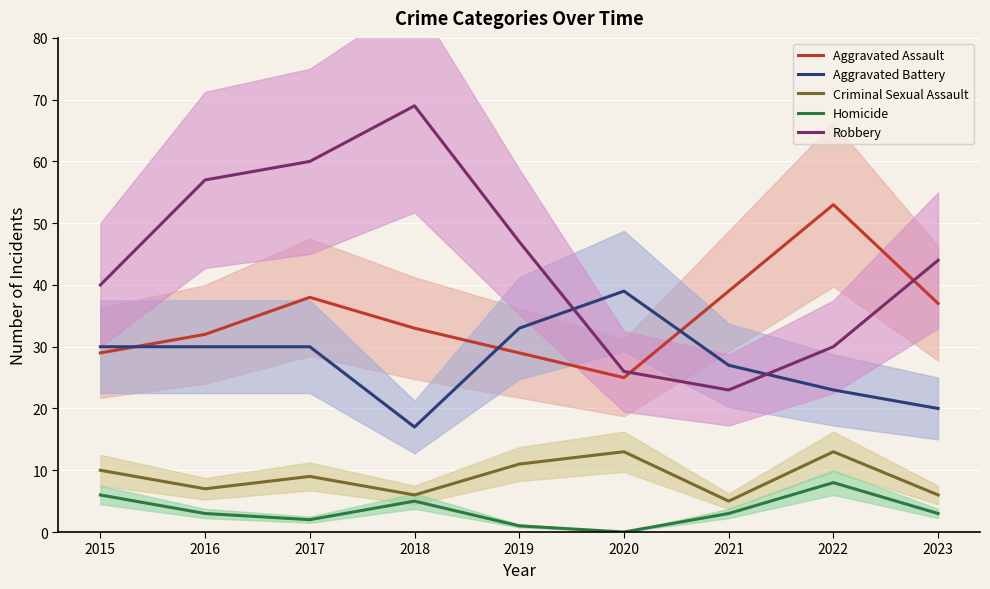

Is this an area chart (filled region under the line)?

No